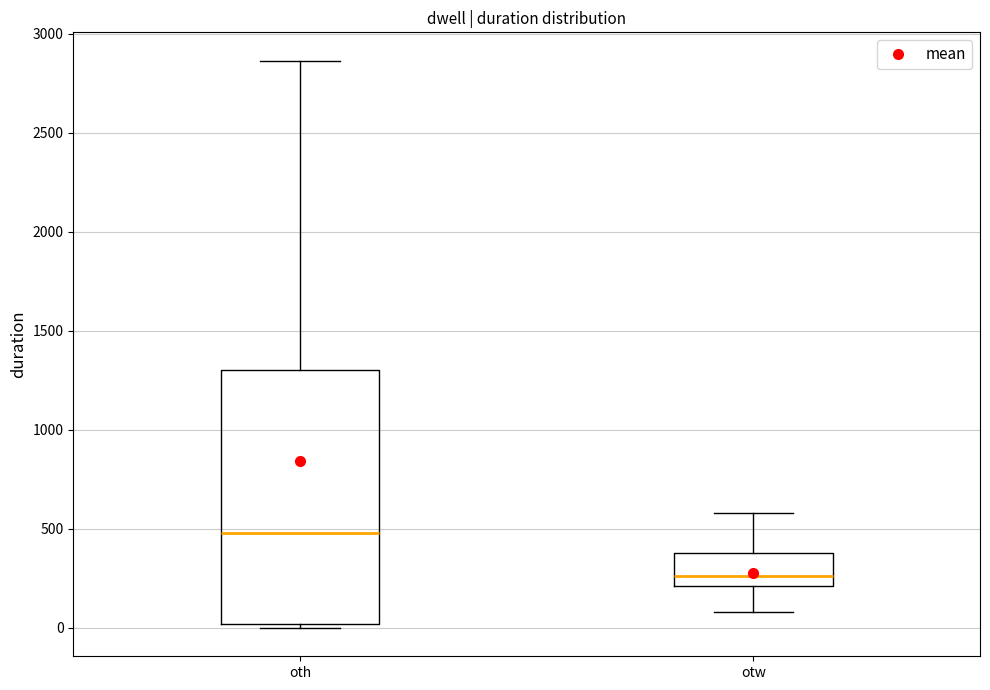

Where does the lower whisker of the box for otw end on the y-axis? The values are not printed on the chart, so give them approximately, as read against the axis.

100